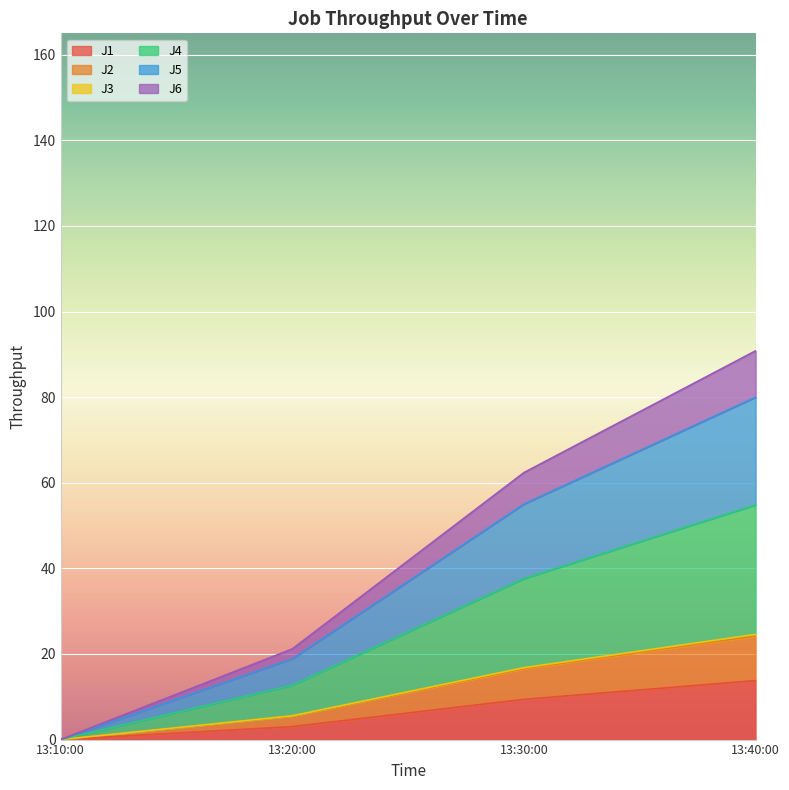

True or false: J5 has more than 2 interior local peaks.

False